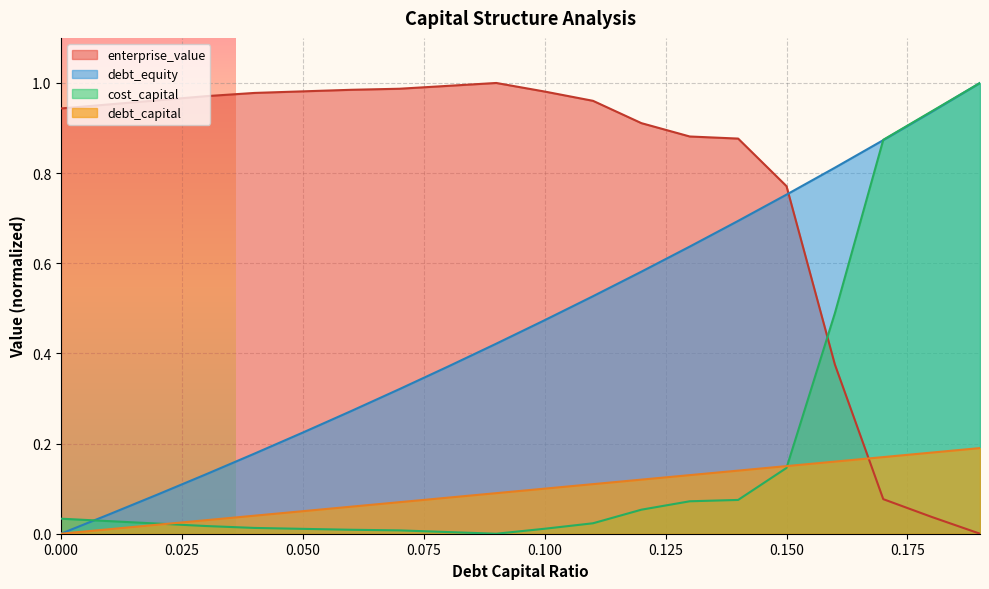

True or false: enterprise_value and debt_capital cross at least once.

True